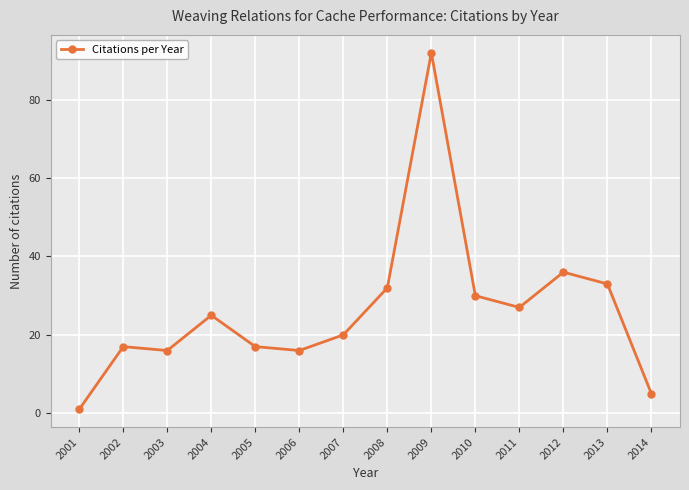

At which label is the value closest to 46?

2012